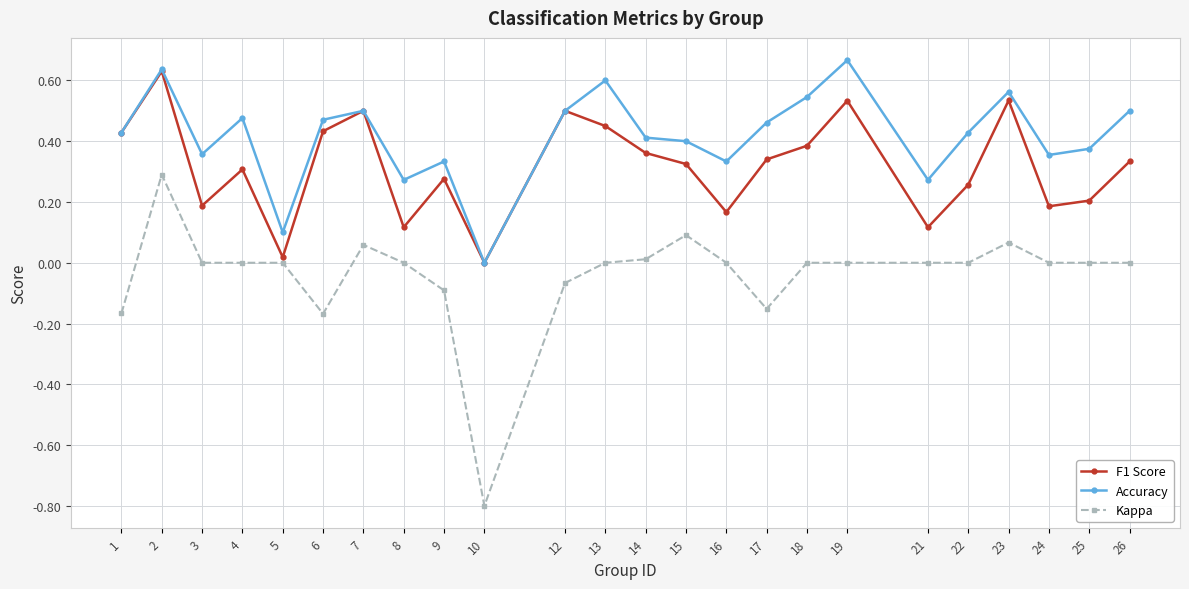

What are all the series names shown in the legend?

F1 Score, Accuracy, Kappa